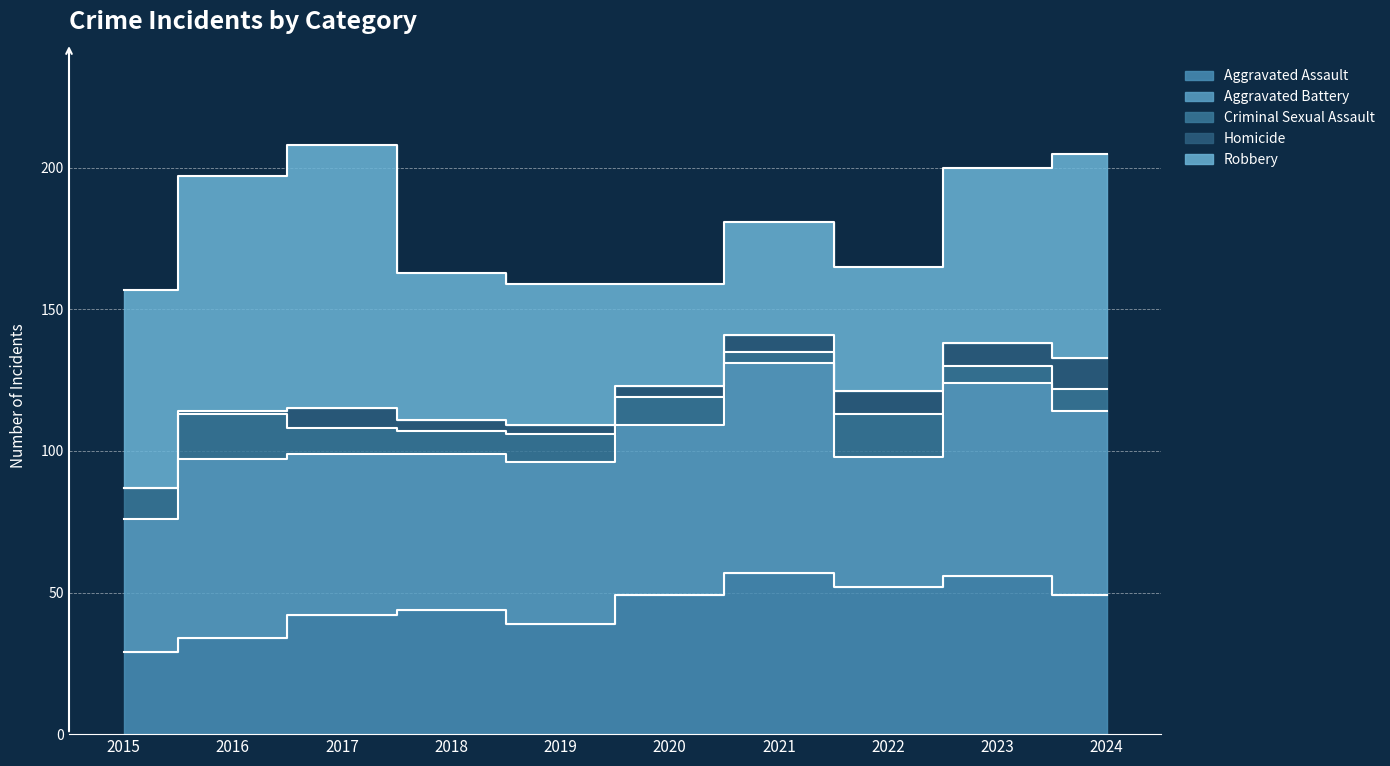

At which label does Aggravated Assault reach its minimum?

2015